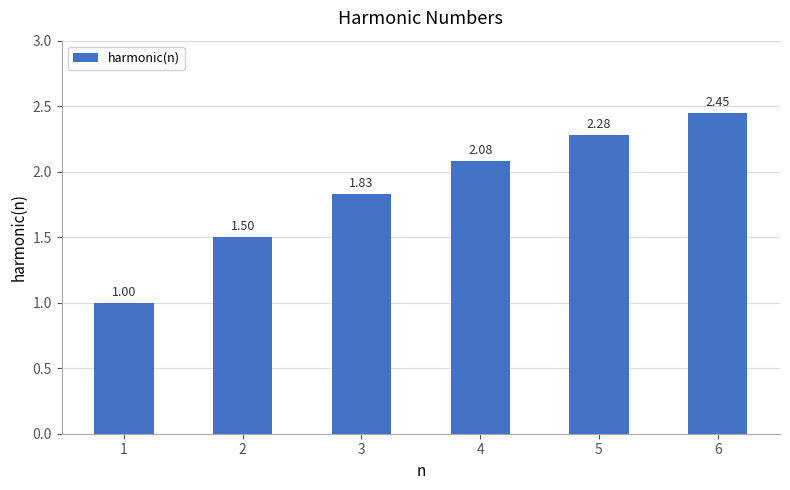

What is the minimum value shown in the chart?

1.0